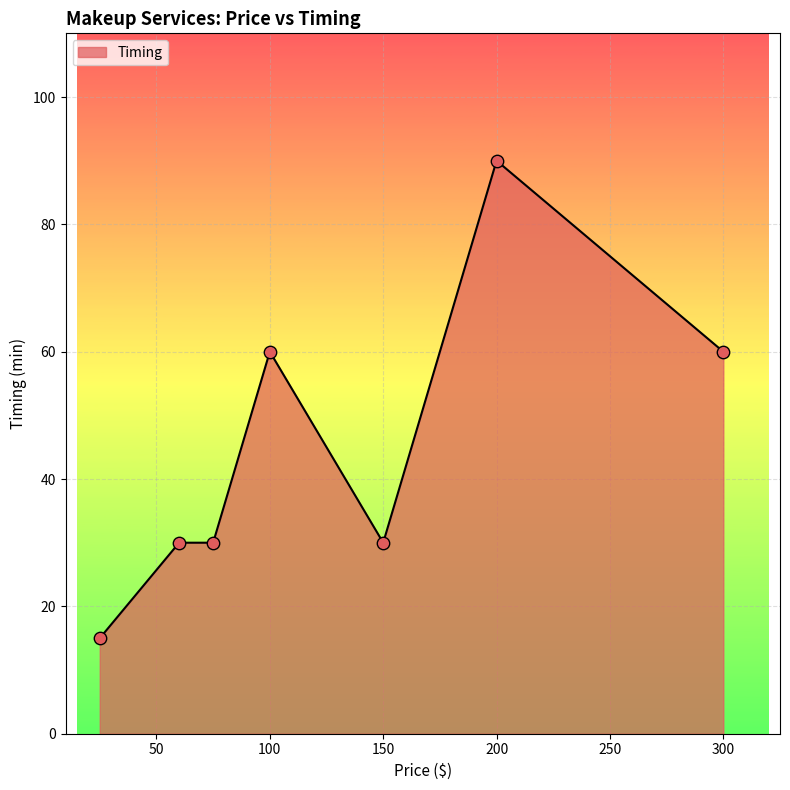

What is the minimum value shown in the chart?

15